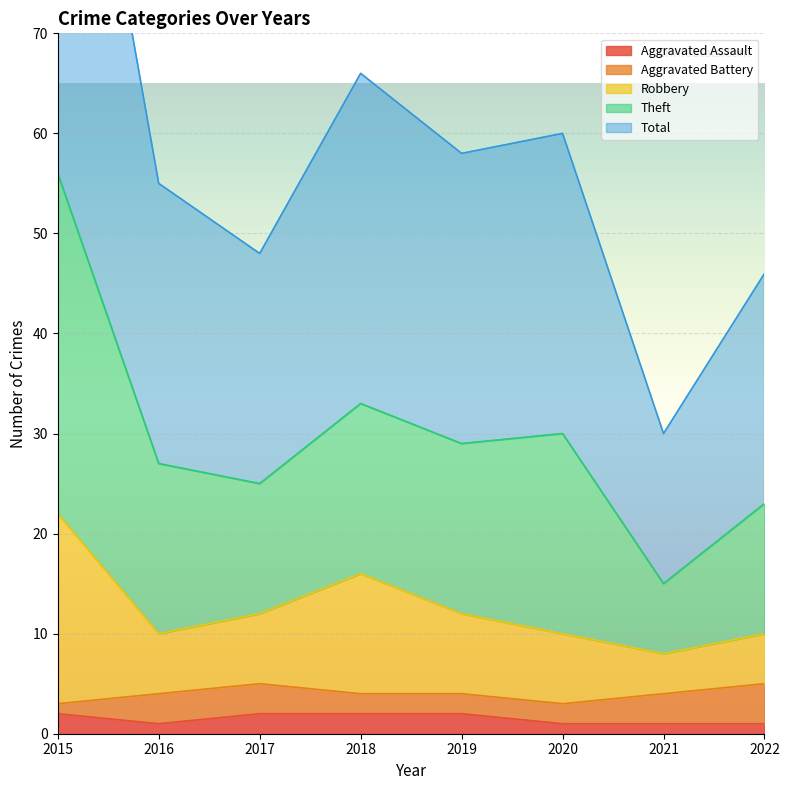

What is the difference between the highest and lowest values at 2016?

54